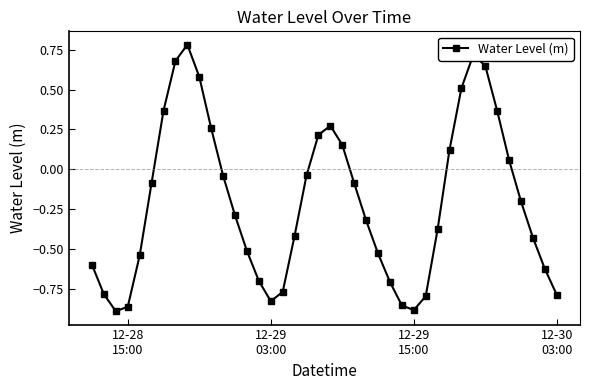

How many interior local peaks (higher than both neighbors) does the data have?

3